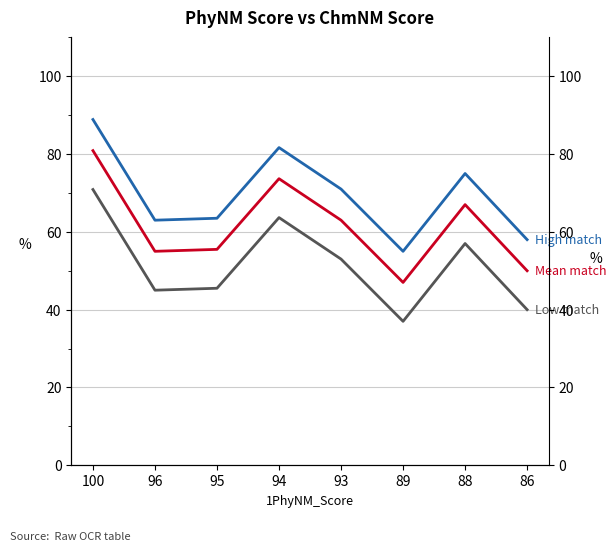

What is the difference between the maximum and second lowest values in the Low match series?

30.9